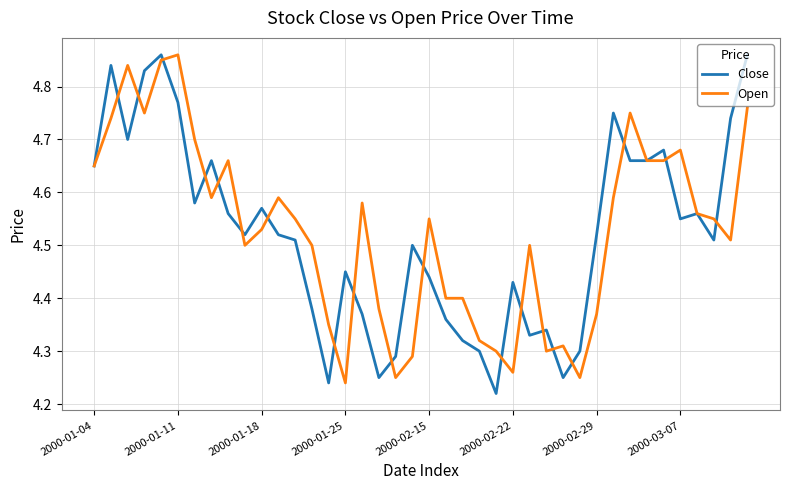

What is the smallest value displayed?

4.2